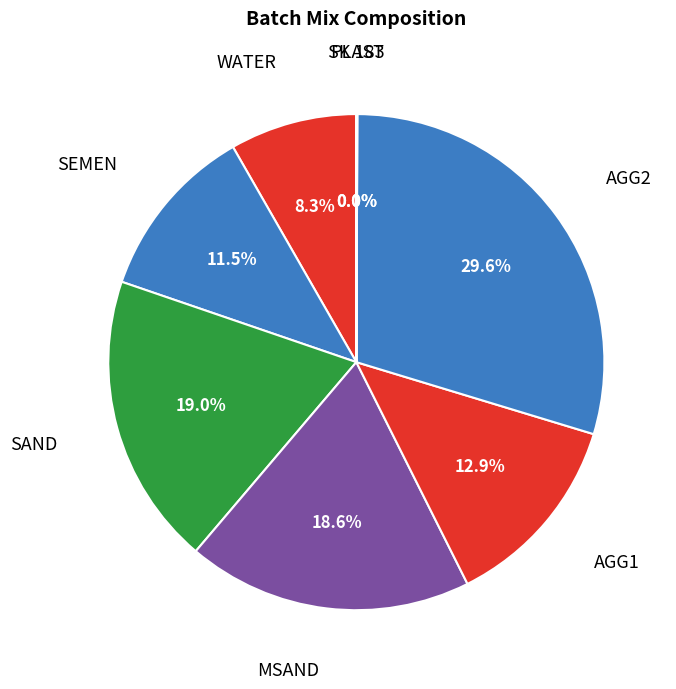

What portion of the pie excludes WATER?

91.7%